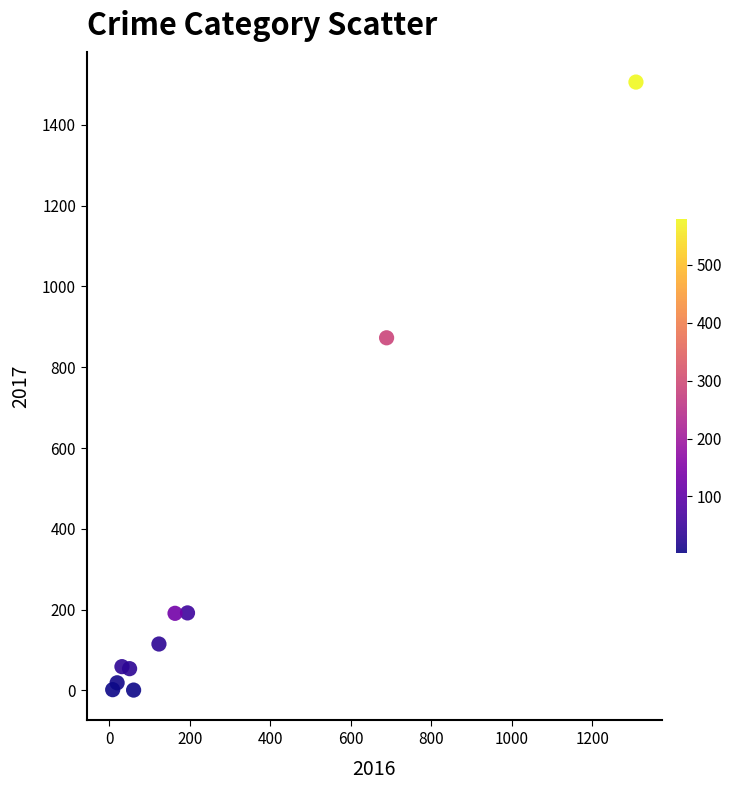

What Y value in the scatter plot is closest to 753?

873